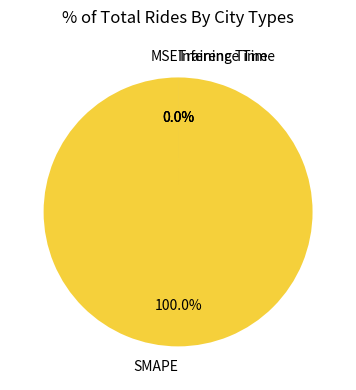

True or false: Training Time accounts for 0% of the total.

True